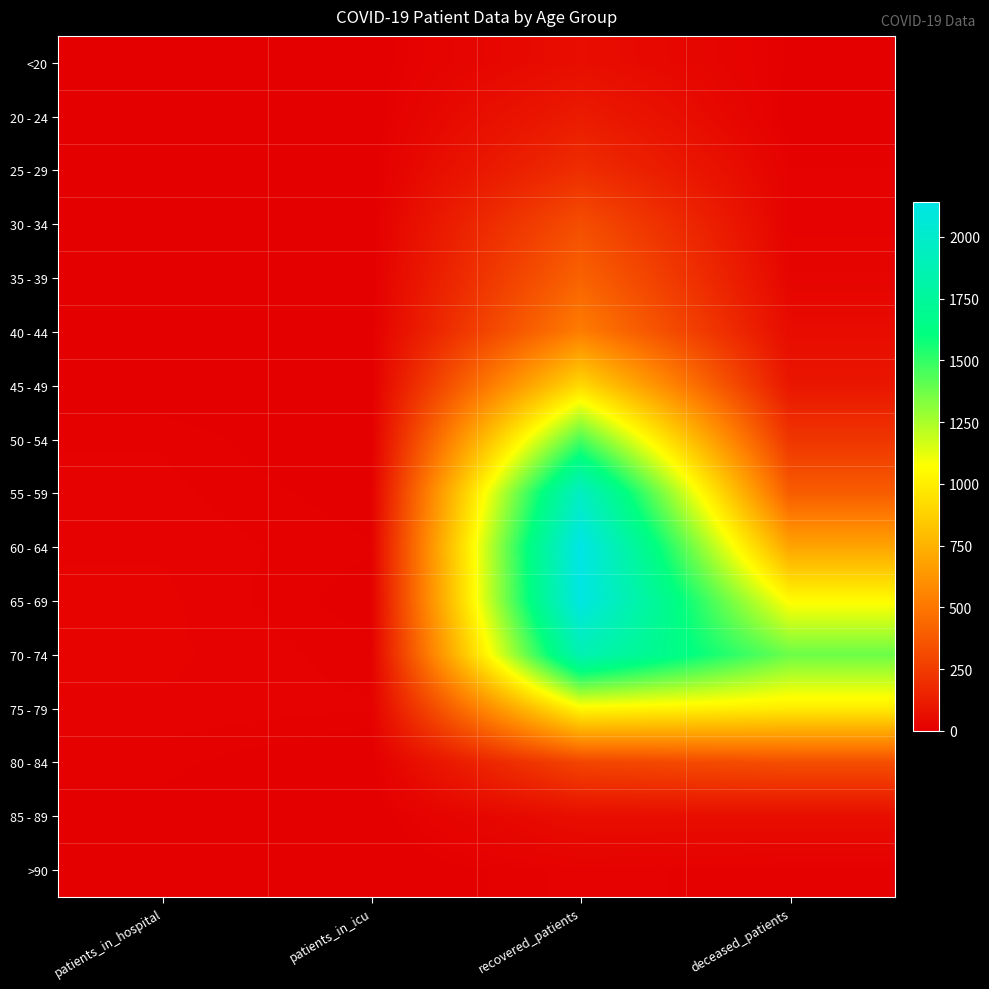

At patients_in_icu, list the series in order from smallest to largest.

20 - 24, 25 - 29, 50 - 54, >90, 30 - 34, 35 - 39, 45 - 49, 80 - 84, 85 - 89, <20, 40 - 44, 55 - 59, 65 - 69, 60 - 64, 70 - 74, 75 - 79